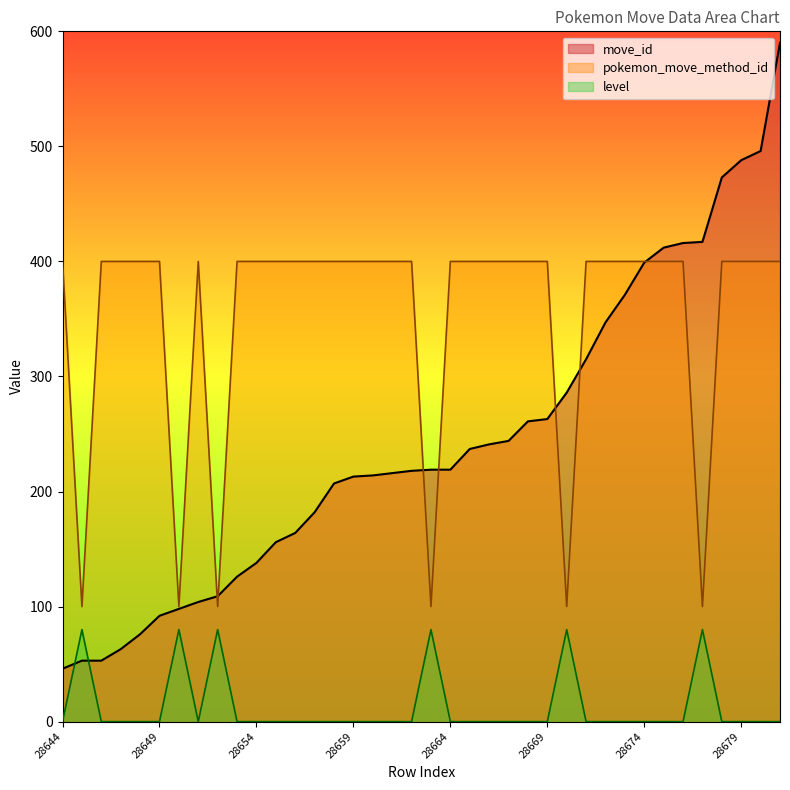

How many lines are shown in the chart?

3